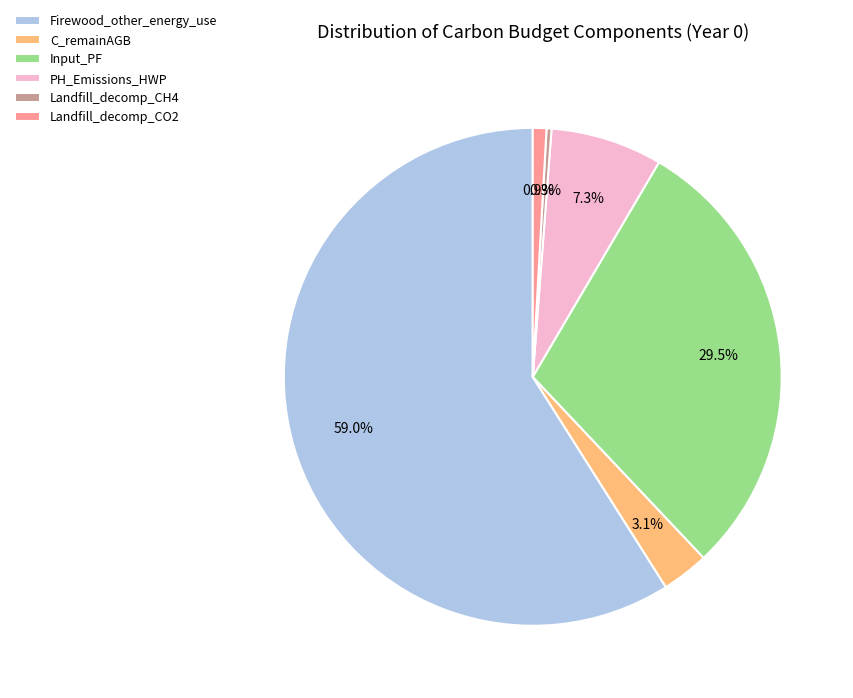

Rank the categories by value from lowest to highest.

Landfill_decomp_CH4, Landfill_decomp_CO2, C_remainAGB, PH_Emissions_HWP, Input_PF, Firewood_other_energy_use